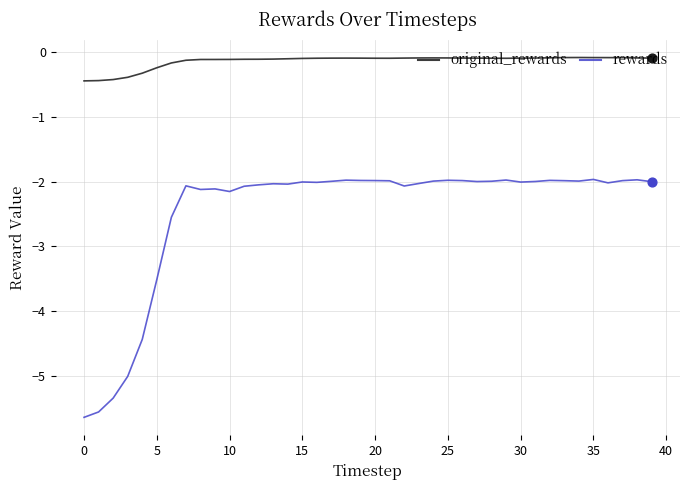

Which series has the largest total across all categories?

original_rewards